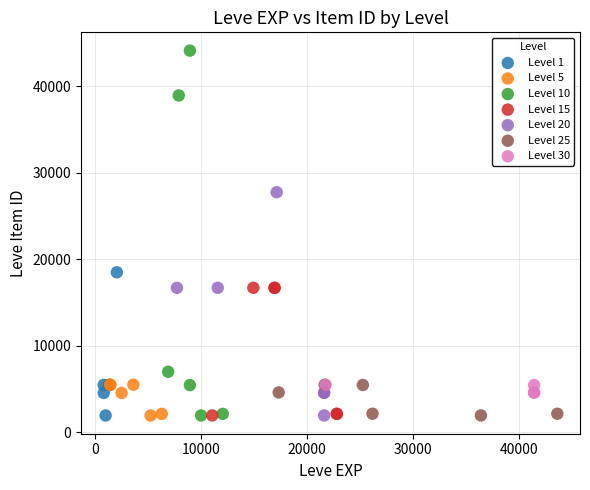

Which series reaches the maximum Y coordinate?

Level 10